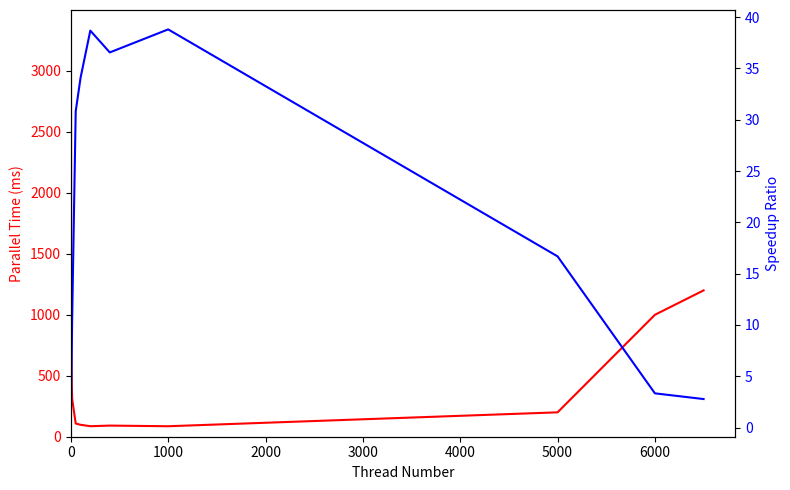

In paralleltime, how many points are lower than both neighbors (excluding endpoints)?

2